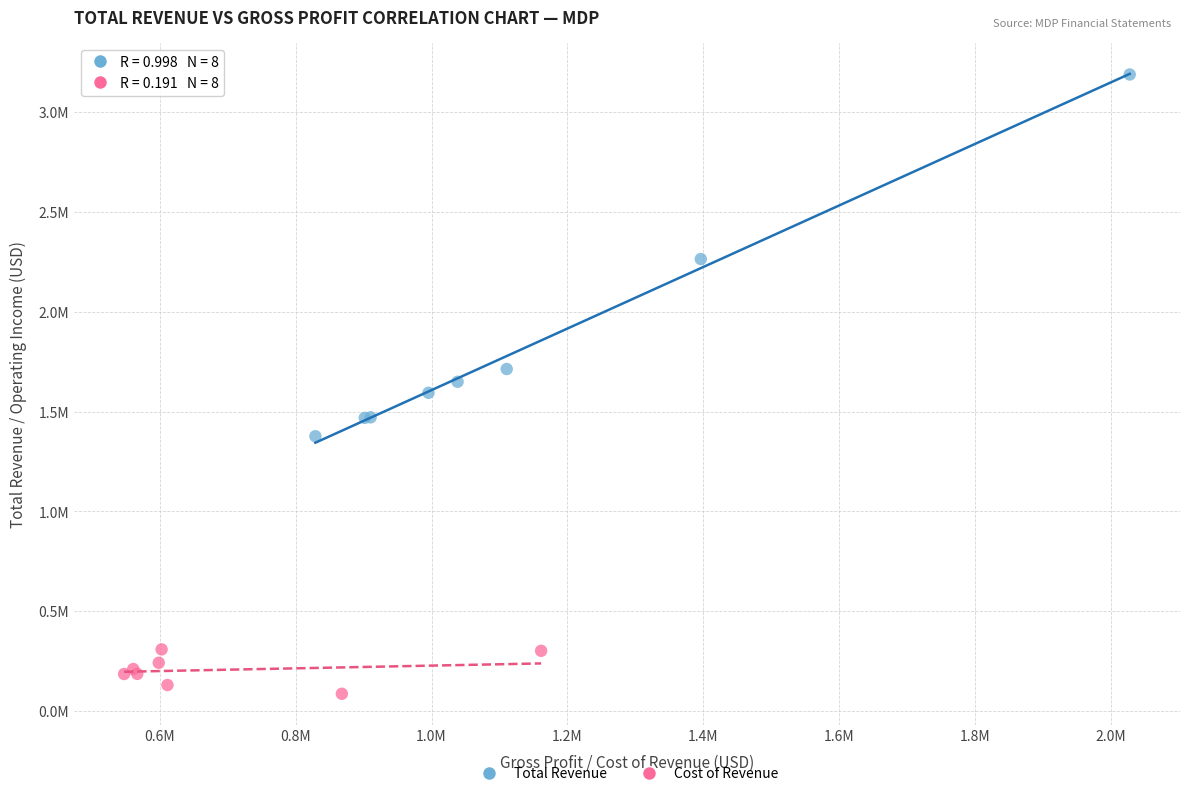

What are all the series names shown in the legend?

Total Revenue, Cost of Revenue